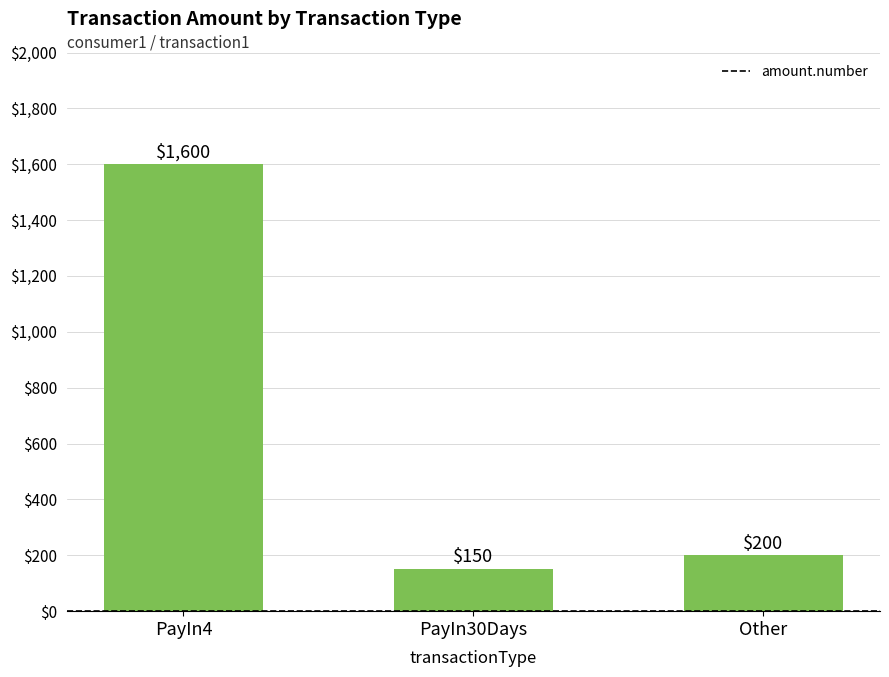

Rank the categories by value from highest to lowest.

PayIn4, Other, PayIn30Days